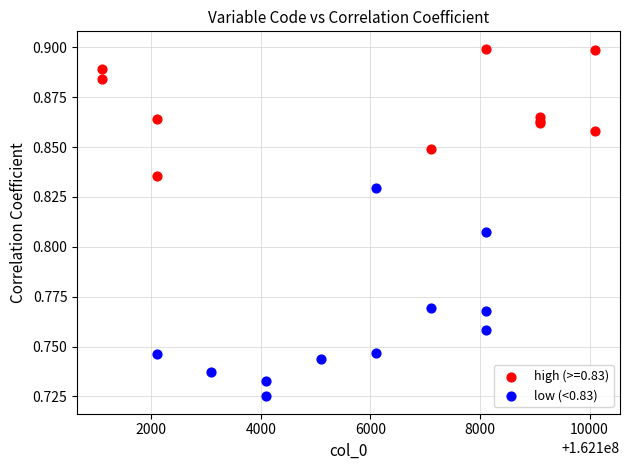

Which series has the largest Y range (max minus min)?

low (<0.83)